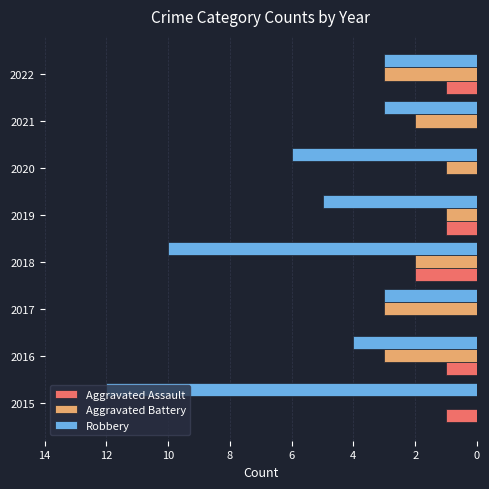

What are all the series names shown in the legend?

Aggravated Assault, Aggravated Battery, Robbery